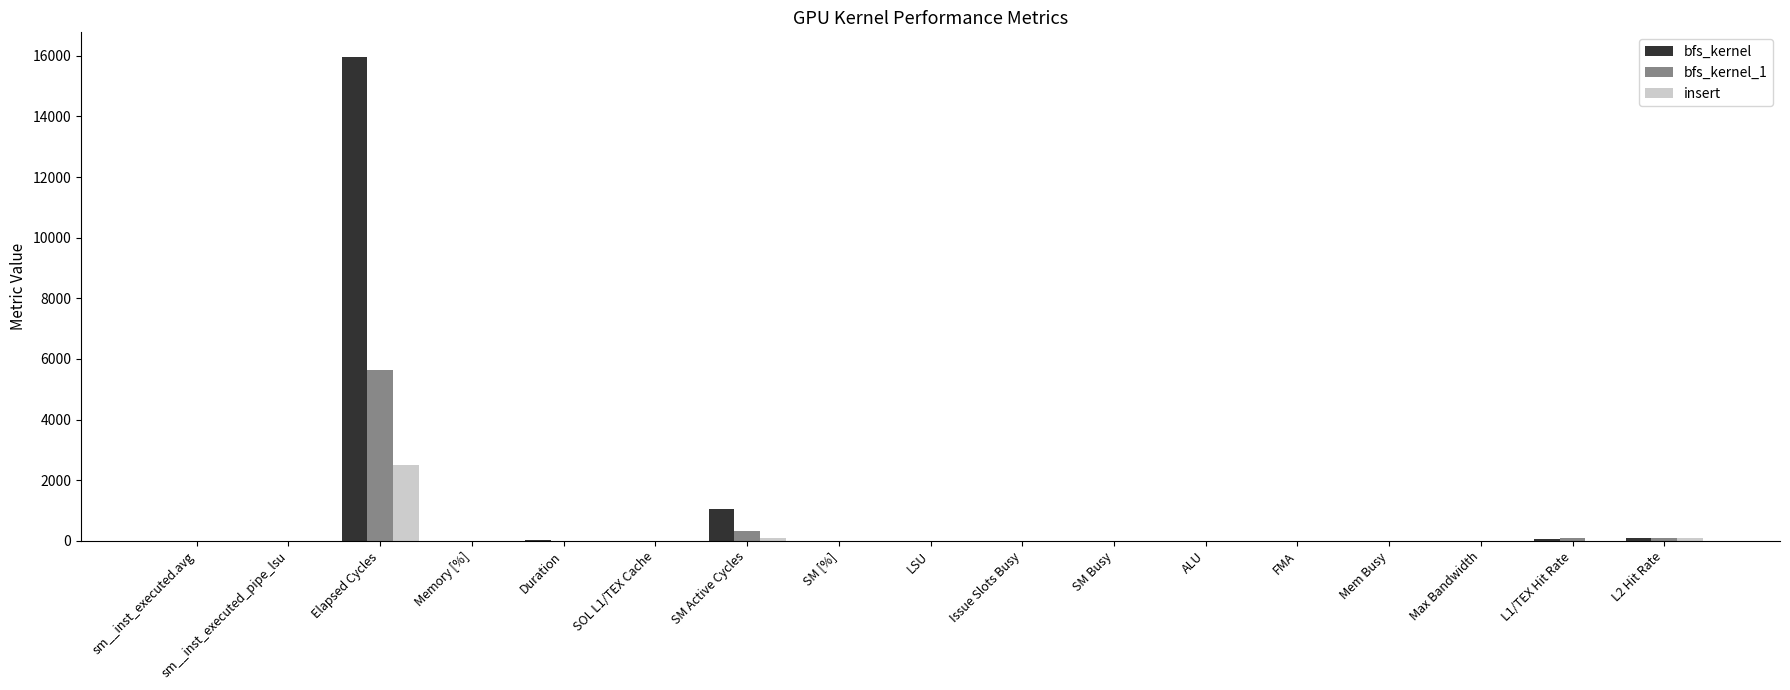

What is the total value across all series at Max Bandwidth?

0.6